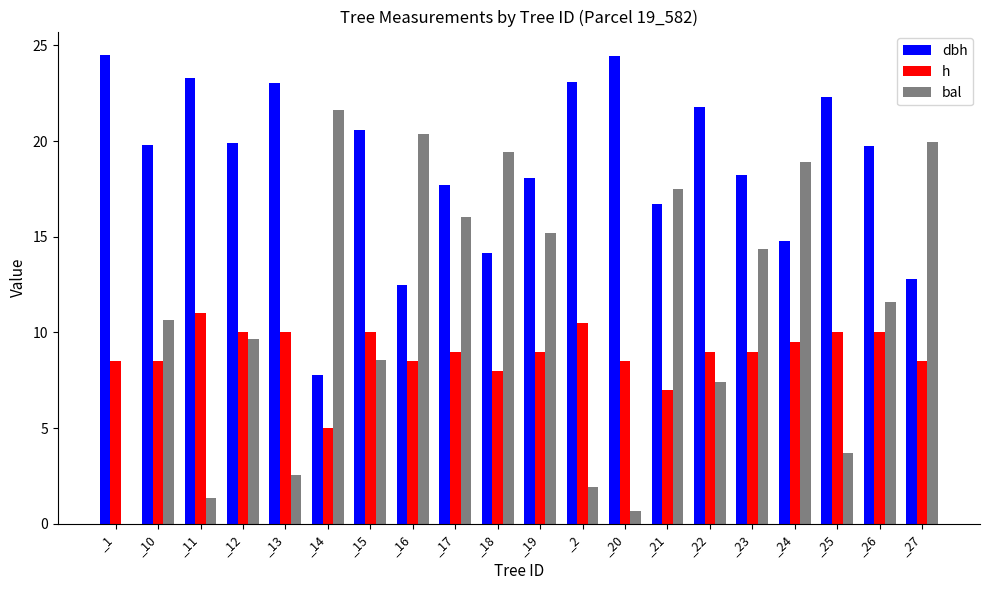

What are all the series names shown in the legend?

dbh, h, bal